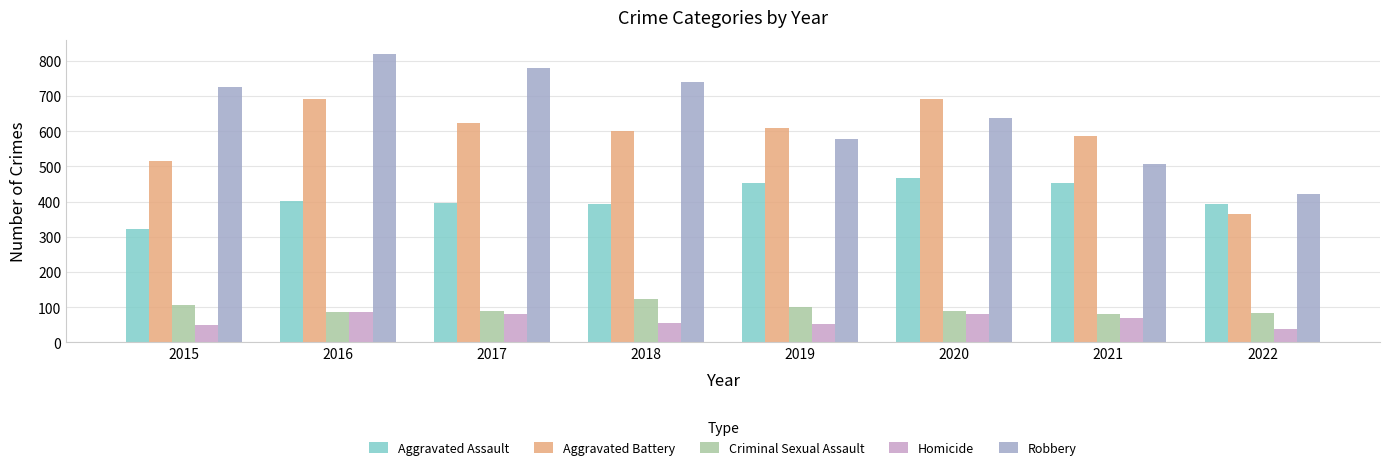

What is the difference between the highest and lowest values at 2019?

555